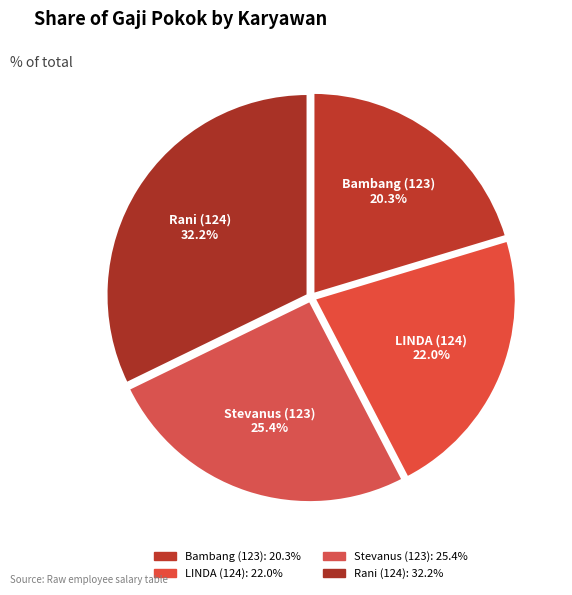

How many slices are in this pie chart?

4